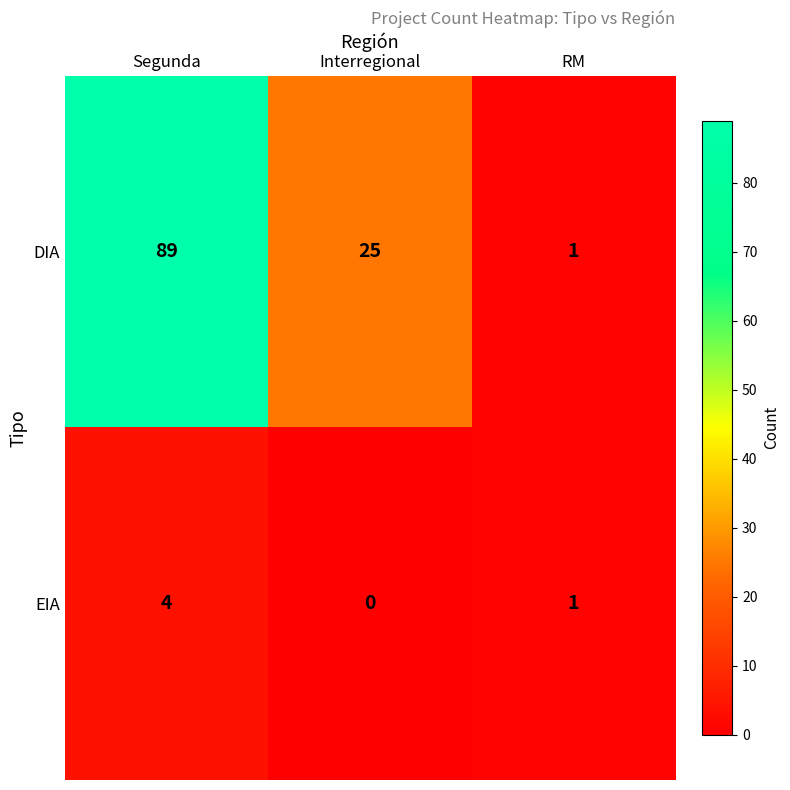

At Segunda, list the series in order from largest to smallest.

DIA, EIA